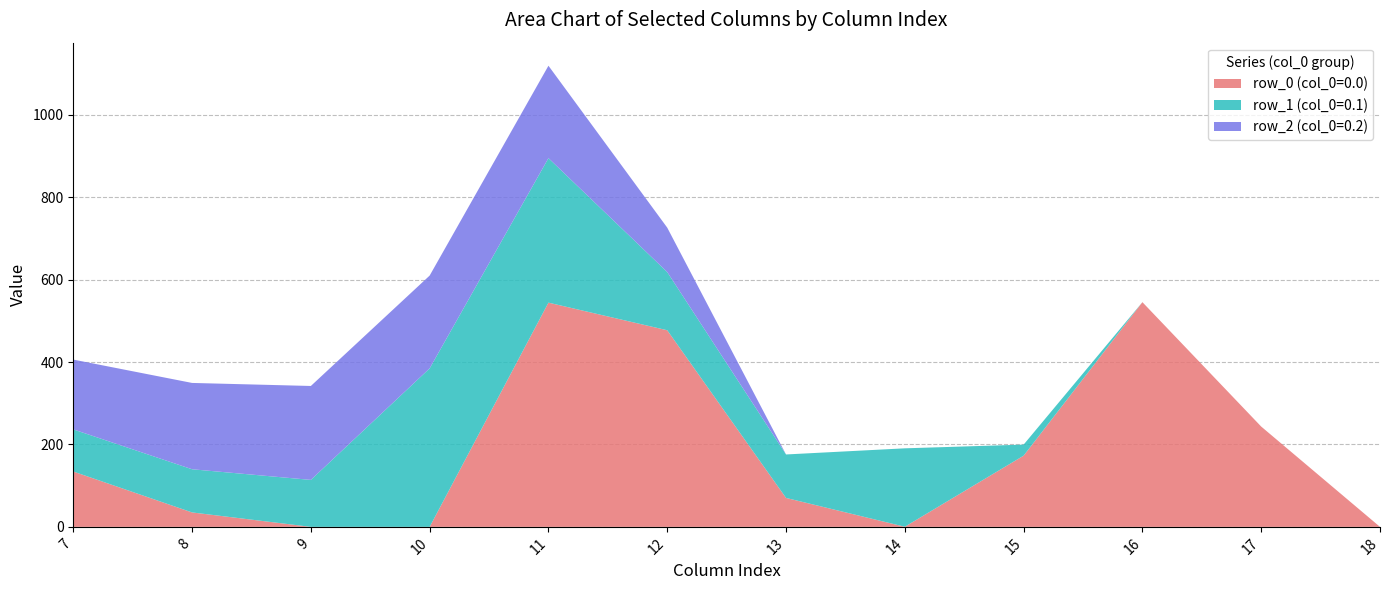

Reading right to left, transcribe all the data shown in this chart.

row_0 (col_0=0.0): 0.0	243.5	545.4	172.8	0.3	70.2	477.2	544.3	0.0	0.0	35.0	134.3
row_1 (col_0=0.1): 0.0	0.0	0.0	26.8	190.4	105.5	141.2	350.8	384.7	114.0	104.8	102.3
row_2 (col_0=0.2): 0.0	0.0	0.0	0.0	0.0	0.0	107.8	224.3	225.2	228.0	209.6	169.5